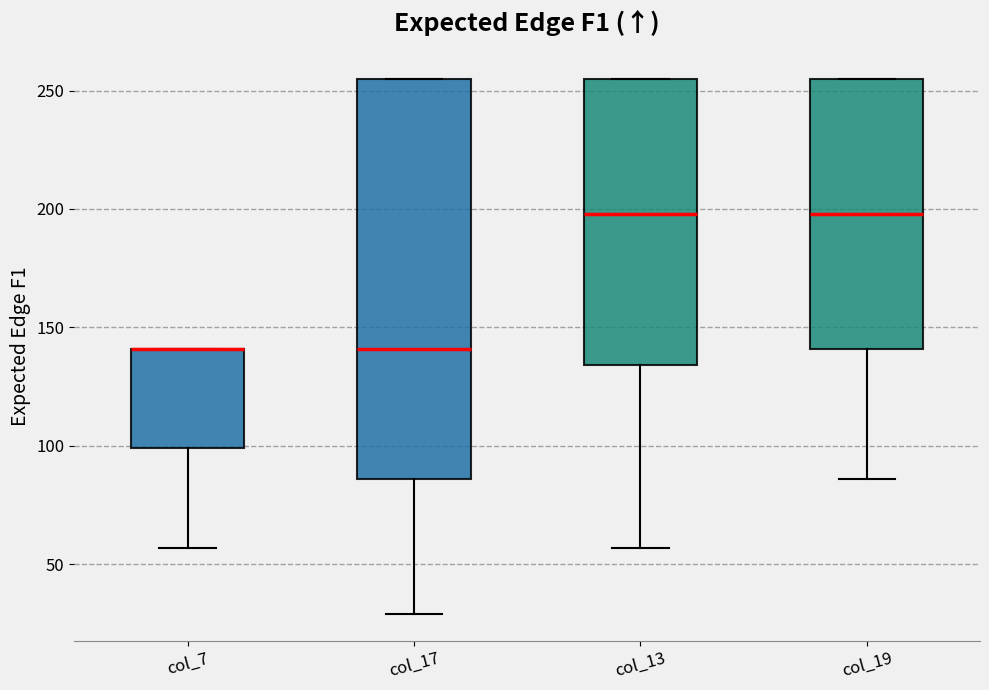

Reading left to right, read every box against the y-axis: the position of its median line, the range the box covers, and the ends of its whiskers. The values are not printed on the chart, so give them approximately, as read against the axis.

col_7: median 140 (drawn on the box's upper edge), box 100 to 140, whiskers 55 to 140
col_17: median 140, box 85 to 255, whiskers 30 to 255
col_13: median 200, box 135 to 255, whiskers 55 to 255
col_19: median 200, box 140 to 255, whiskers 85 to 255